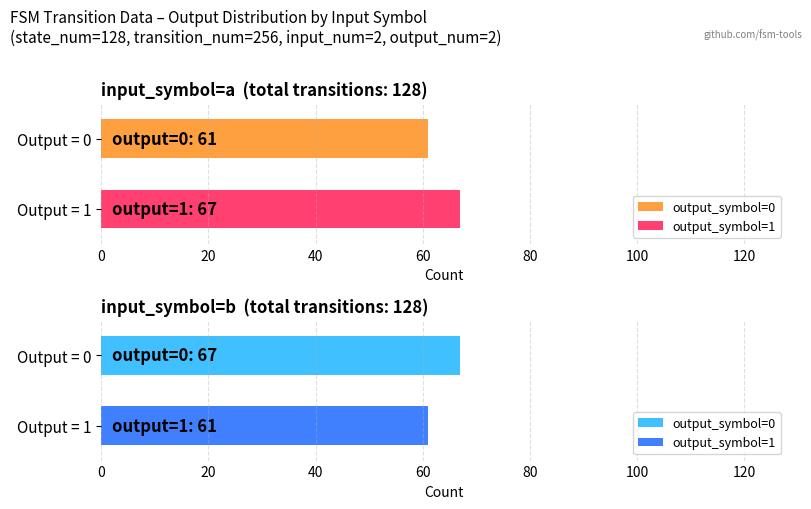

Reading left to right, list all the values displayed in this chart.

output_symbol=0 (count): input_symbol=a=61	input_symbol=b=67
output_symbol=1 (count): input_symbol=a=67	input_symbol=b=61